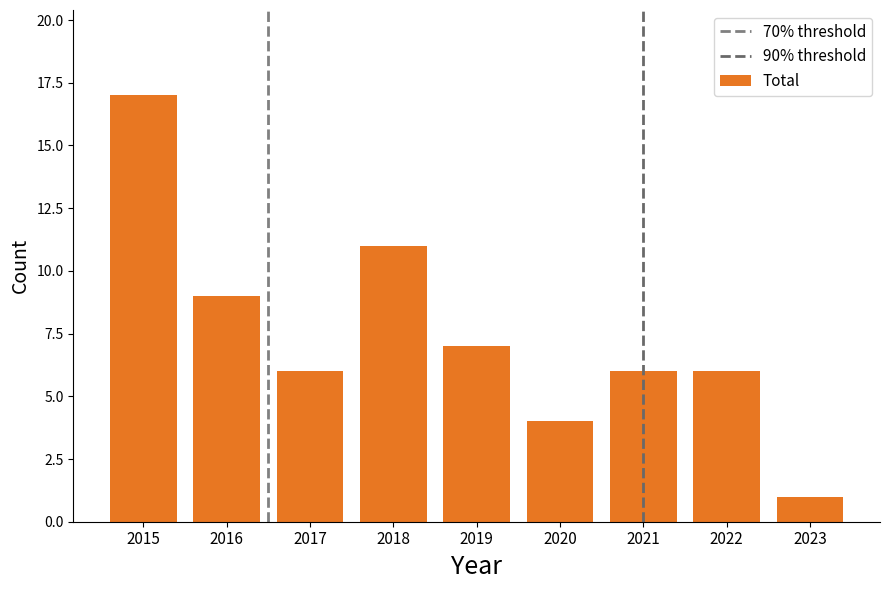

How many series are shown in this chart?

1